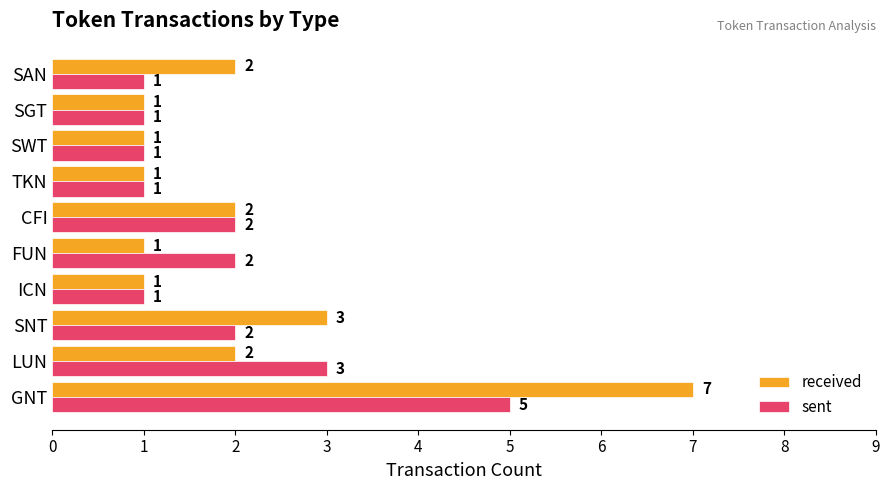

How many sent values are between 1 and 2?

8